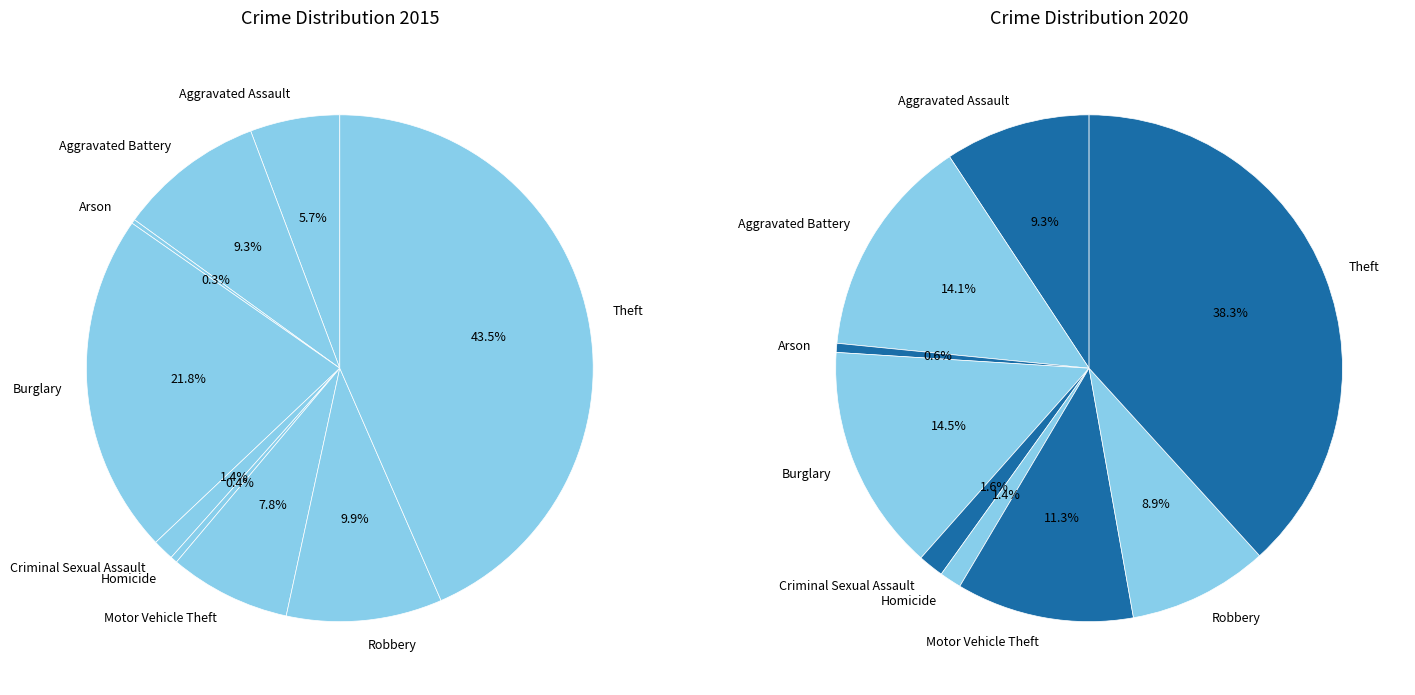

To the nearest percent, what is the combined percentage of values_2015 and 6?

13%